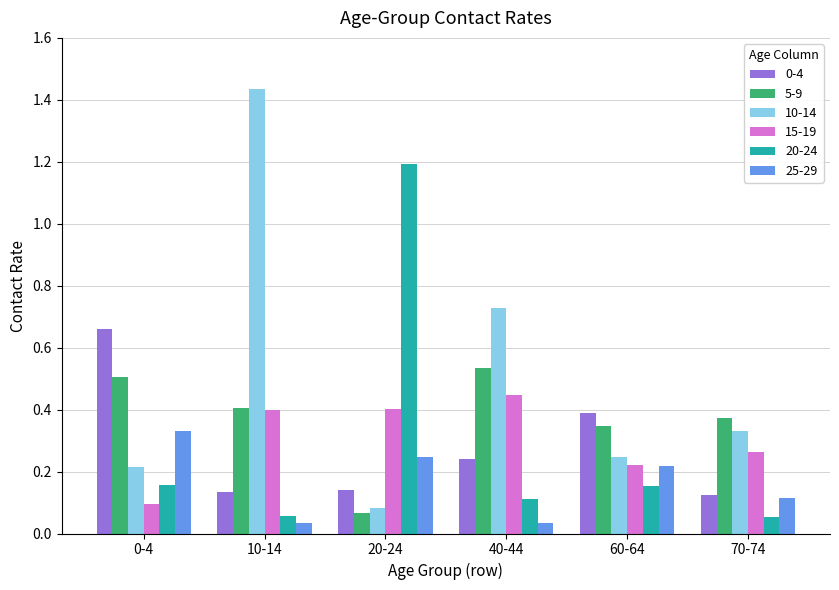

At which label does 15-19 reach its peak?

40-44